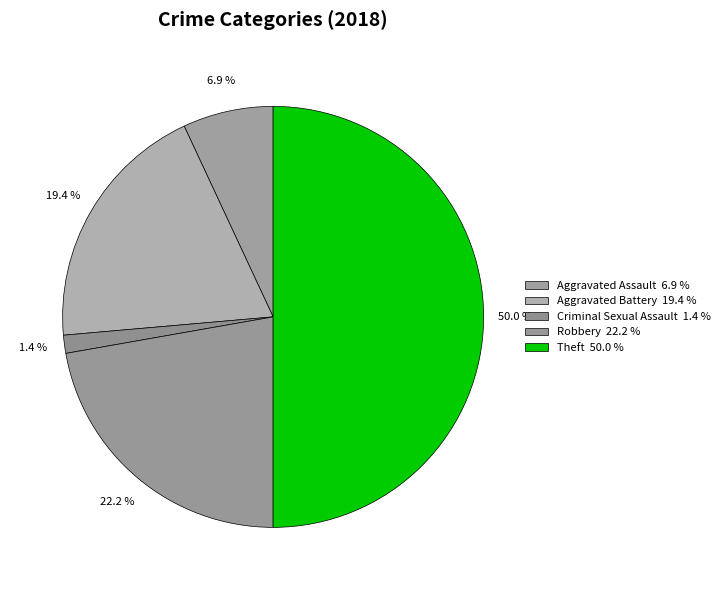

How many segments does this pie chart have?

5